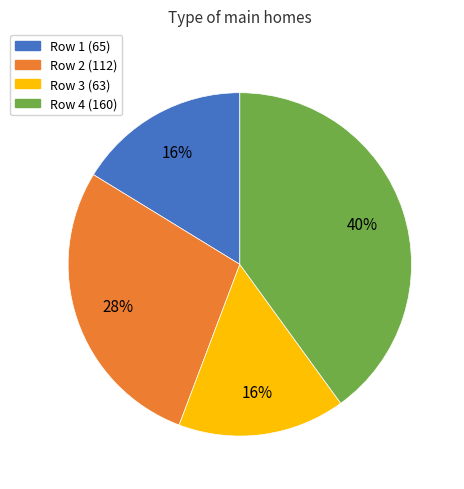

Is there a majority slice in this chart?

No